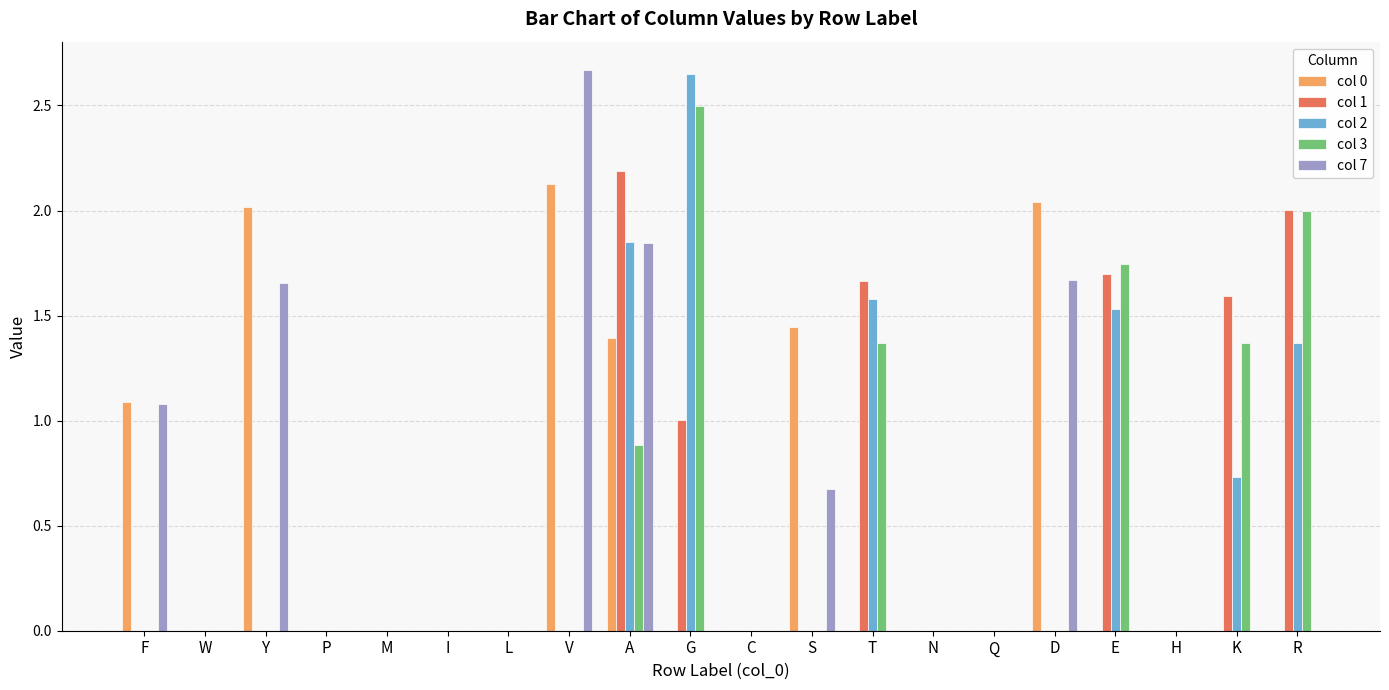

How many distinct data groups are displayed?

5